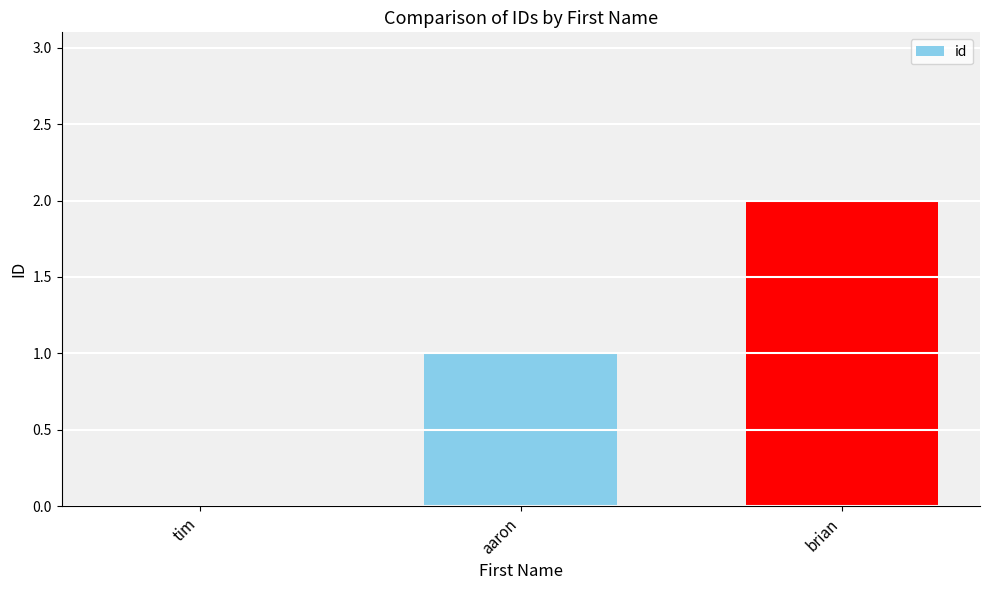

True or false: the data shows 2 at aaron.

False